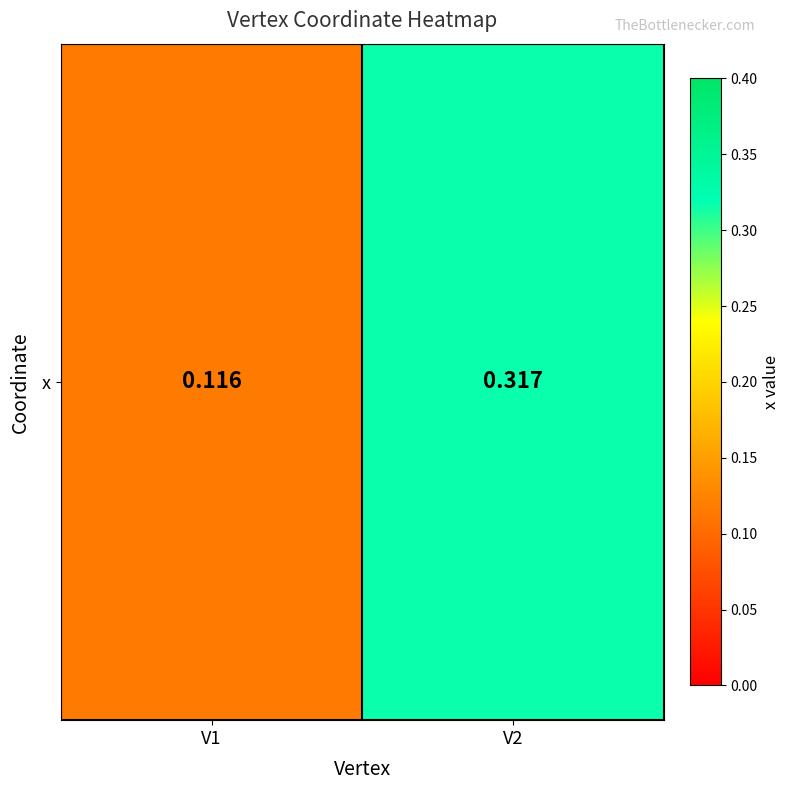

Reading left to right, transcribe all the data shown in this chart.

V1=0.1	V2=0.3